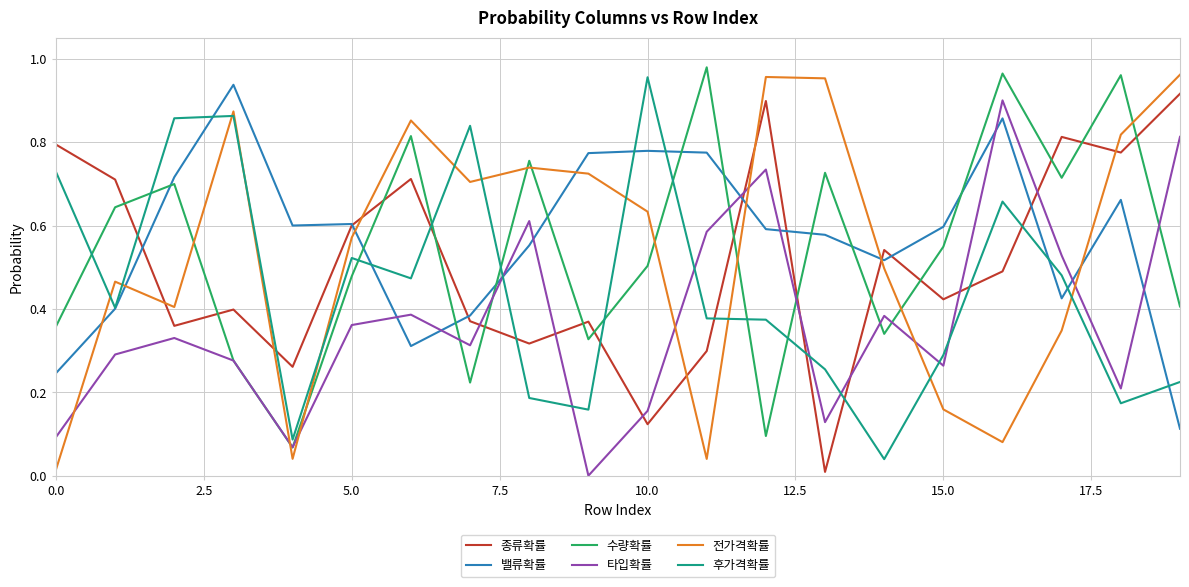

Which series has the largest total across all categories?

밸류확률